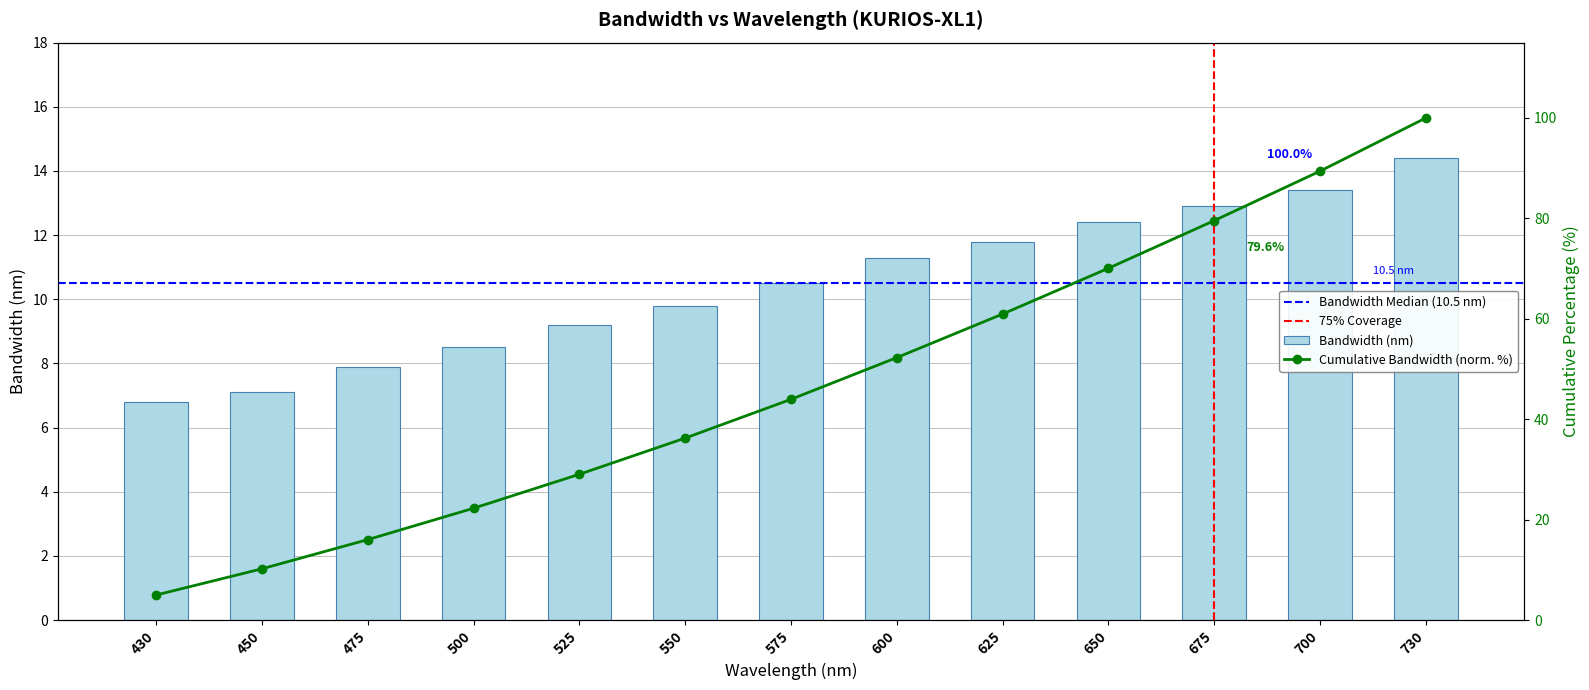

Rank the categories by value from highest to lowest.

730, 700, 675, 650, 625, 600, 575, 550, 525, 500, 475, 450, 430